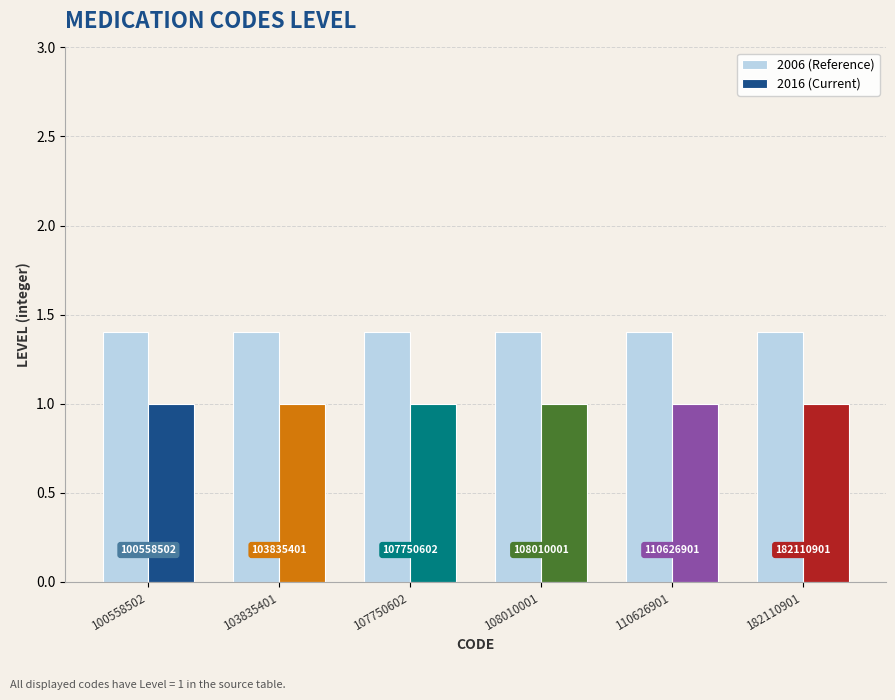

At how many categories does at least one series exceed 1?

6